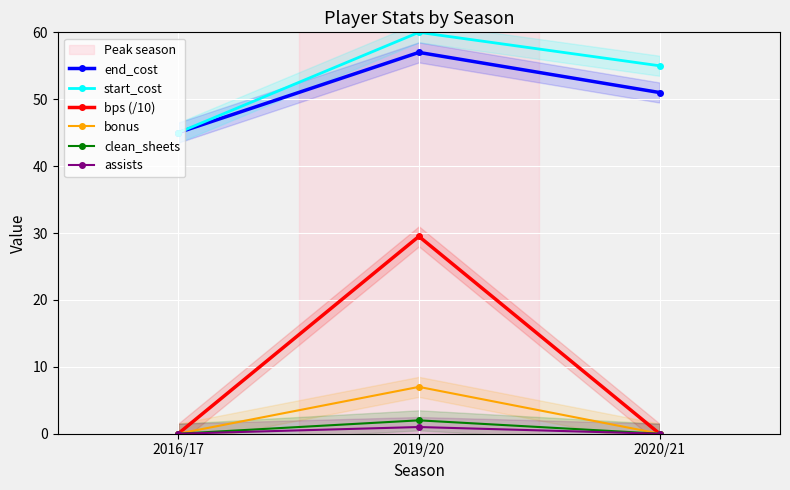

What is the label of the 1st point from the left?

2016/17